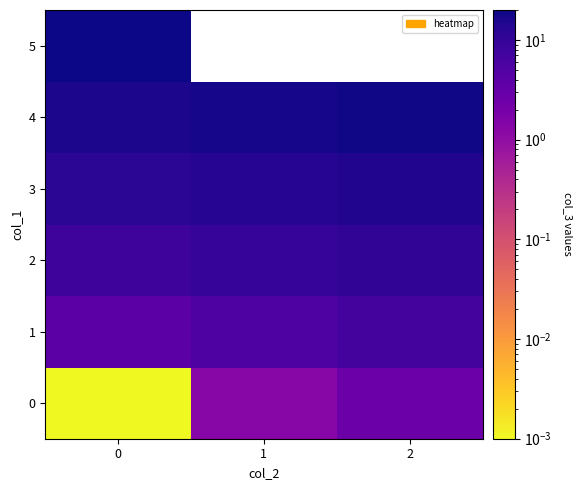

Is it true that 4 equals 11.7 at 1?

False